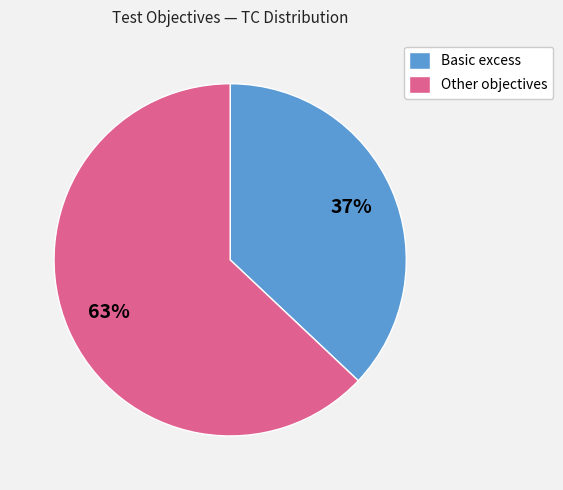

What is the majority slice?

Other objectives